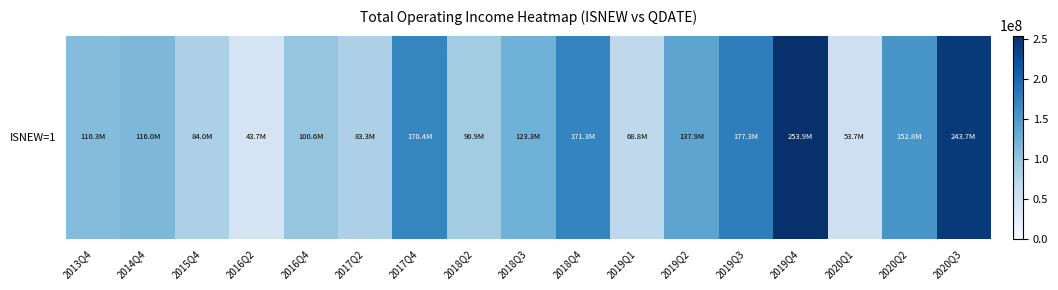

Reading left to right, list all the values displayed in this chart.

2013Q4=110294378.1	2014Q4=116043192.0	2015Q4=83986656.3	2016Q2=43729630.0	2016Q4=100616090.3	2017Q2=83273344.4	2017Q4=170370035.5	2018Q2=90931253.3	2018Q3=123285164.6	2018Q4=171322351.2	2019Q1=68845973.8	2019Q2=137860018.7	2019Q3=177306335.6	2019Q4=253907807.4	2020Q1=53692927.4	2020Q2=152766265.7	2020Q3=243687982.4